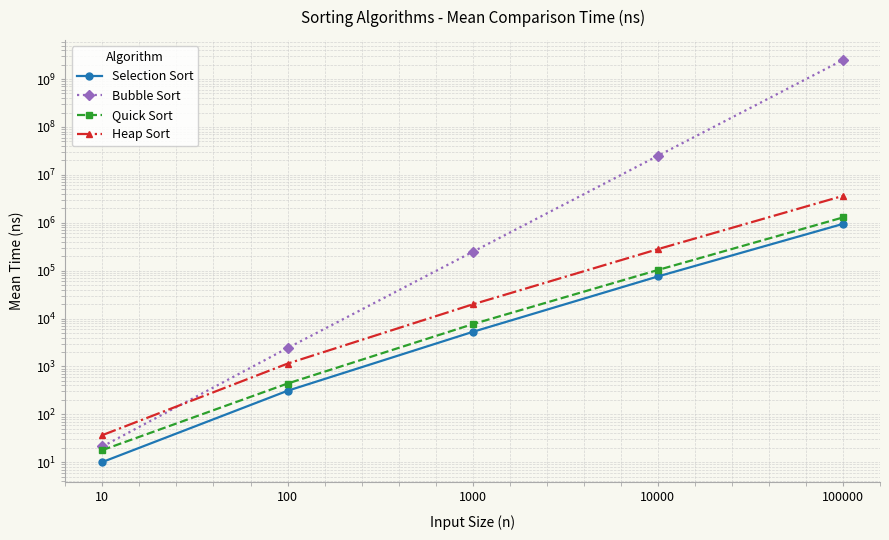

Rank the series at 10 from lowest to highest value.

Selection Sort, Quick Sort, Bubble Sort, Heap Sort